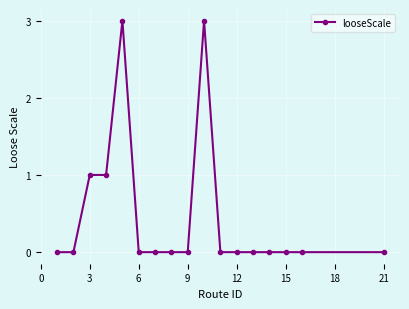

True or false: the data has more than 0 interior local peaks.

True